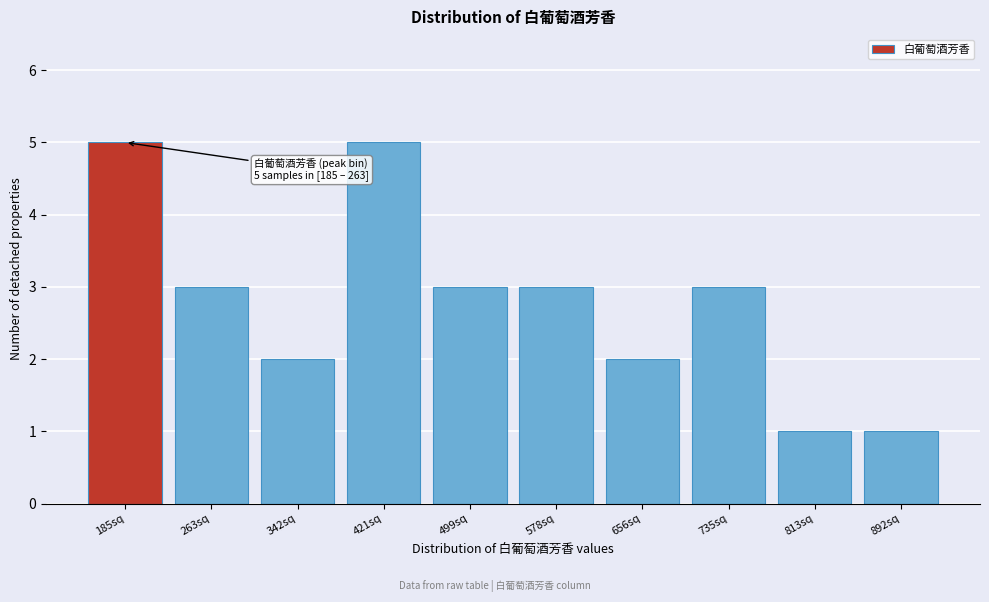

Reading left to right, what are all the values shown in this chart?

5	3	2	5	3	3	2	3	1	1